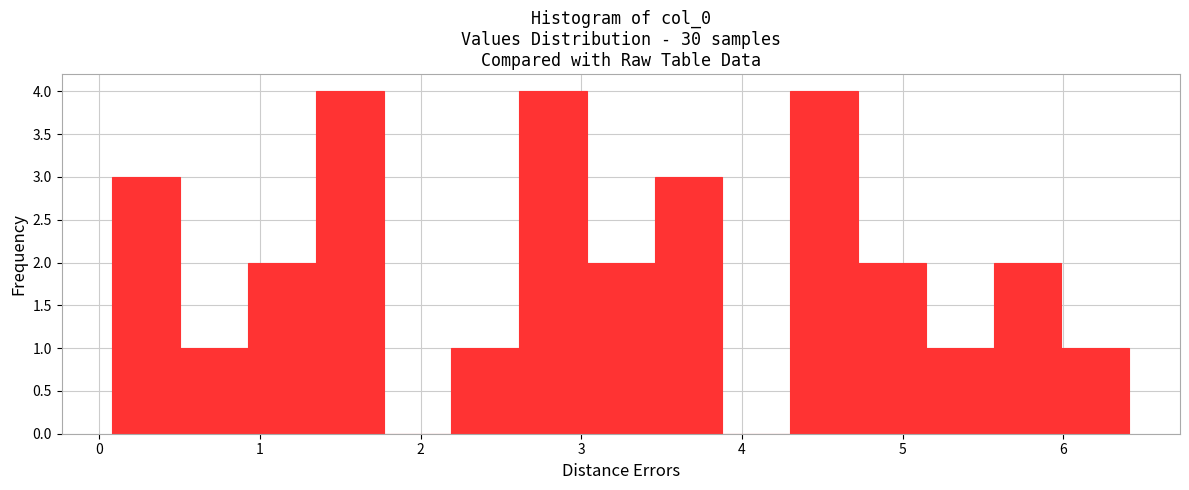

Reading left to right, transcribe this chart: for each bar, give the range it covers on the x-axis and its height. Neither the bar edges nor the heights are printed on the chart, so give them approximately, as read against the axes.

0.1 to 0.5: 3
0.5 to 0.9: 1
0.9 to 1.3: 2
1.3 to 1.8: 4
1.8 to 2.2: 0
2.2 to 2.6: 1
2.6 to 3.0: 4
3.0 to 3.5: 2
3.5 to 3.9: 3
3.9 to 4.3: 0
4.3 to 4.7: 4
4.7 to 5.1: 2
5.1 to 5.6: 1
5.6 to 6.0: 2
6.0 to 6.4: 1